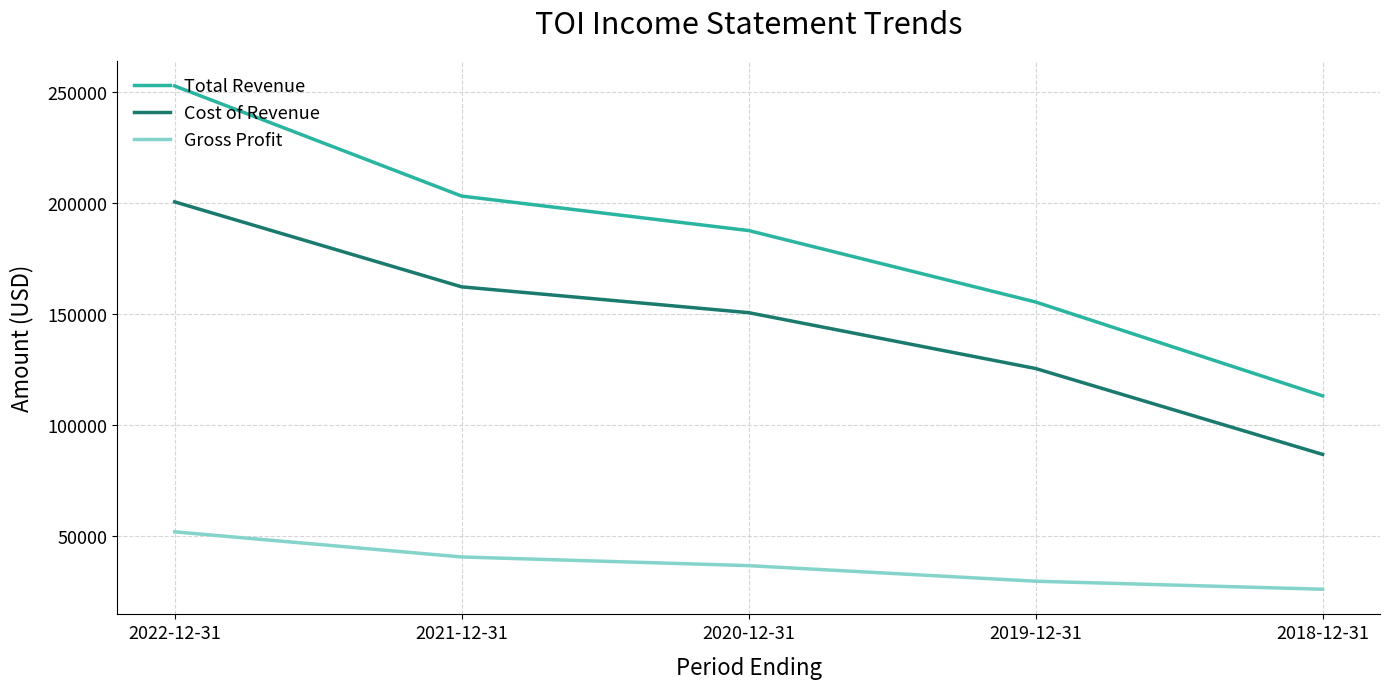

Reading right to left, what are all the values shown in this chart?

Total Revenue: 113200	155400	187500	203000	252500
Cost of Revenue: 86900	125500	150600	162200	200400
Gross Profit: 26300	29900	36900	40800	52100